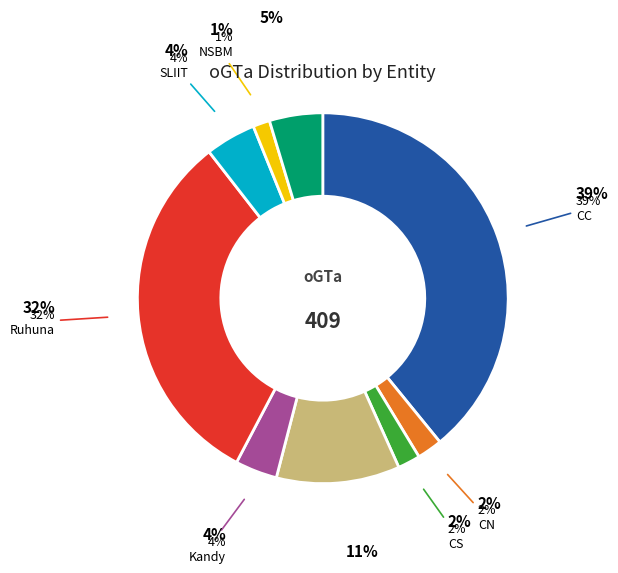

How many segments does this pie chart have?

9